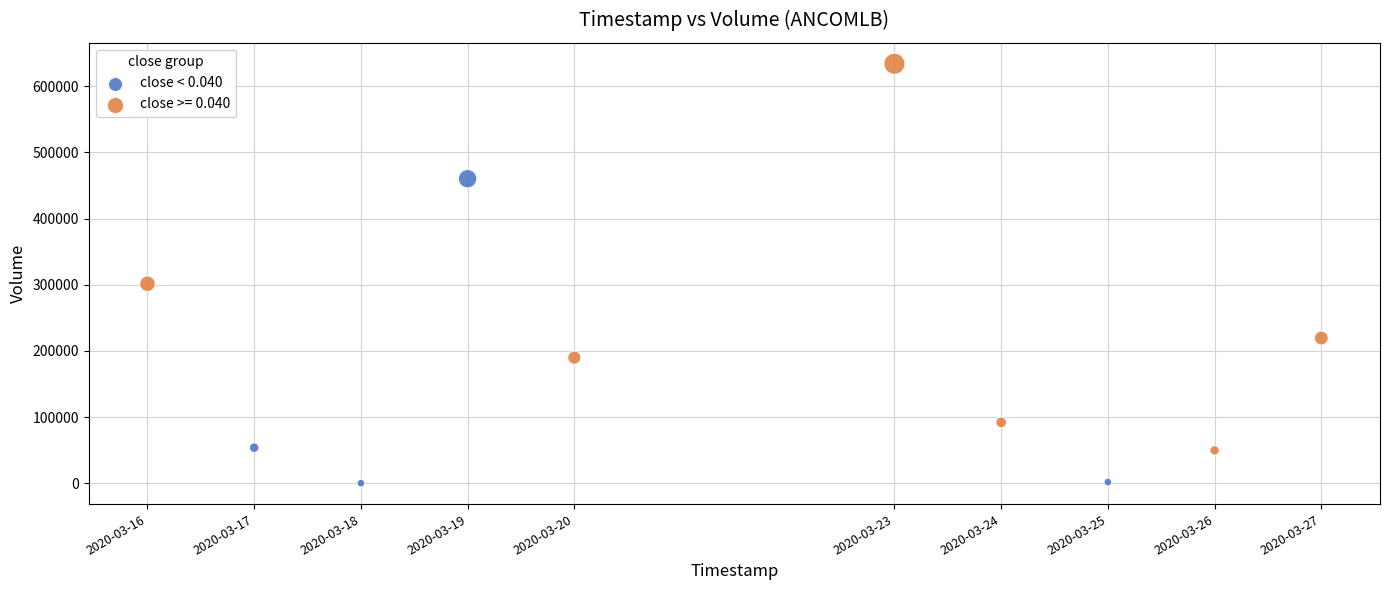

Which series reaches the minimum Y coordinate?

close < 0.040